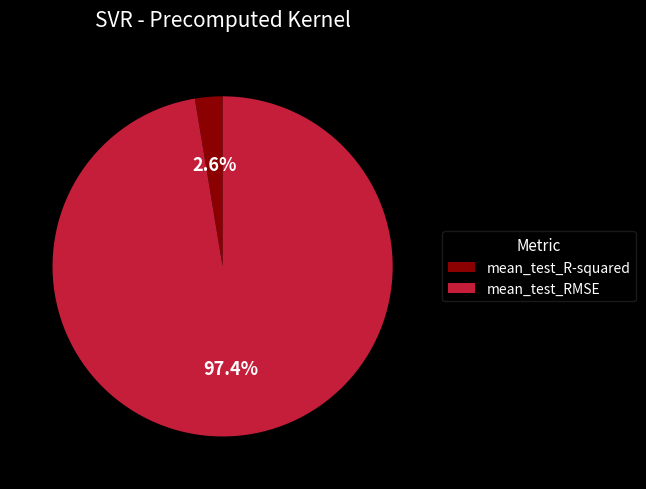

Which category has the smallest portion of the pie?

mean_test_R-squared